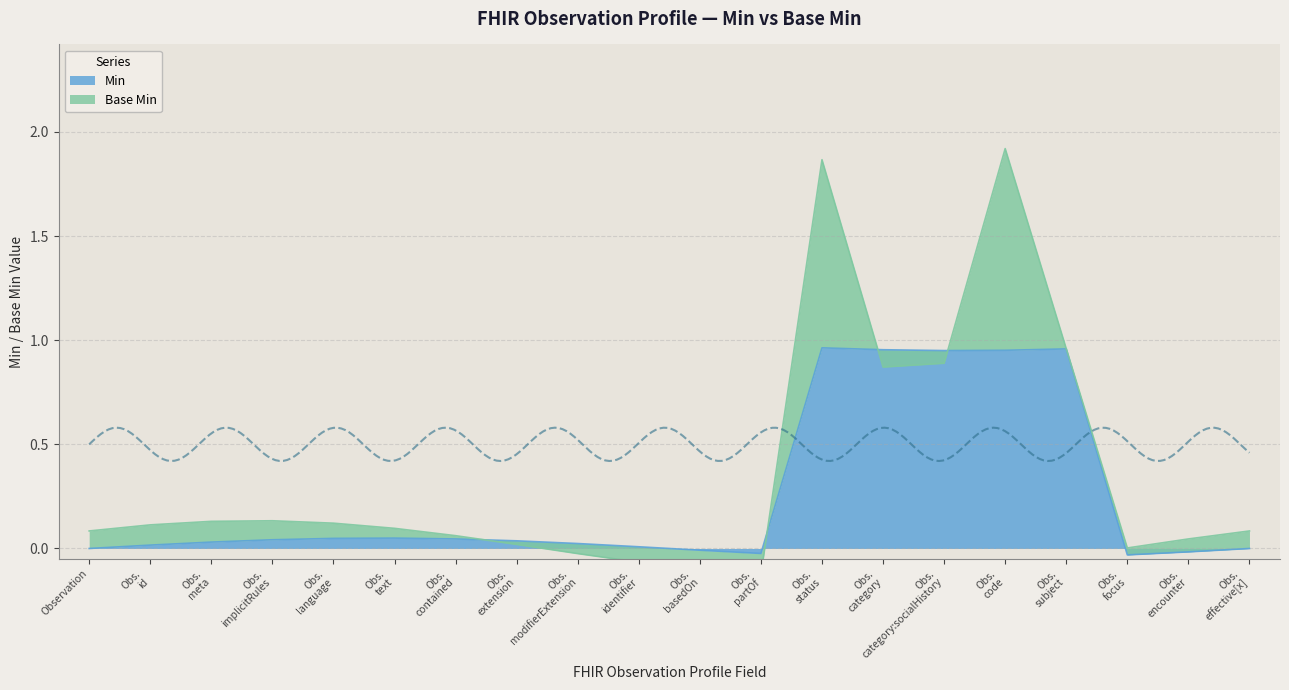

Rank the categories by value from highest to lowest.

Obs. status, Obs. subject, Obs. category, Obs. code, Obs. category:socialHistory, Obs. text, Obs. language, Obs. contained, Obs. implicitRules, Obs. extension, Obs. meta, Obs. modifierExtension, Obs. id, Obs. identifier, Observation, Obs. effective[x], Obs. basedOn, Obs. encounter, Obs. partOf, Obs. focus